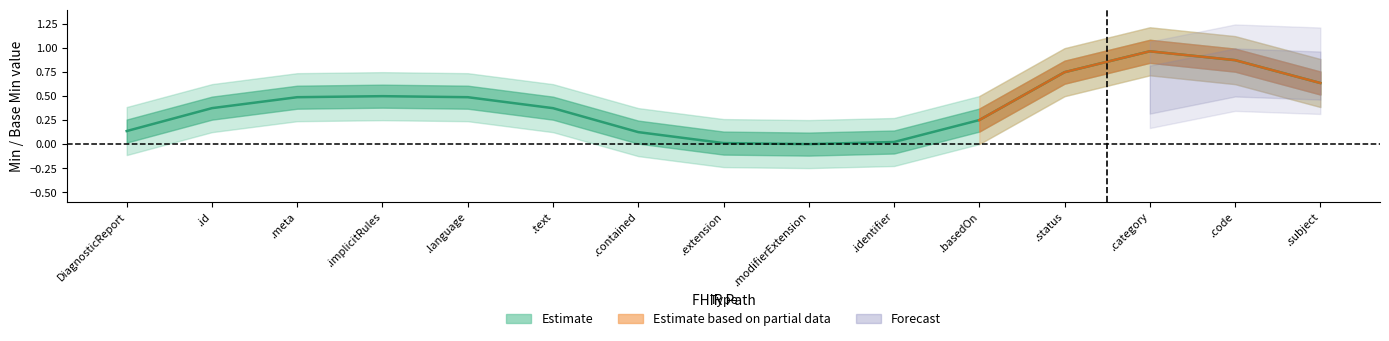

How many lines are shown in the chart?

4